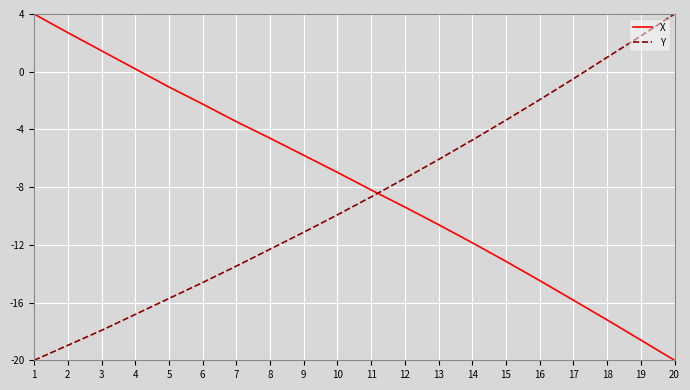

What is the difference between the highest and lowest values at 3?

19.4